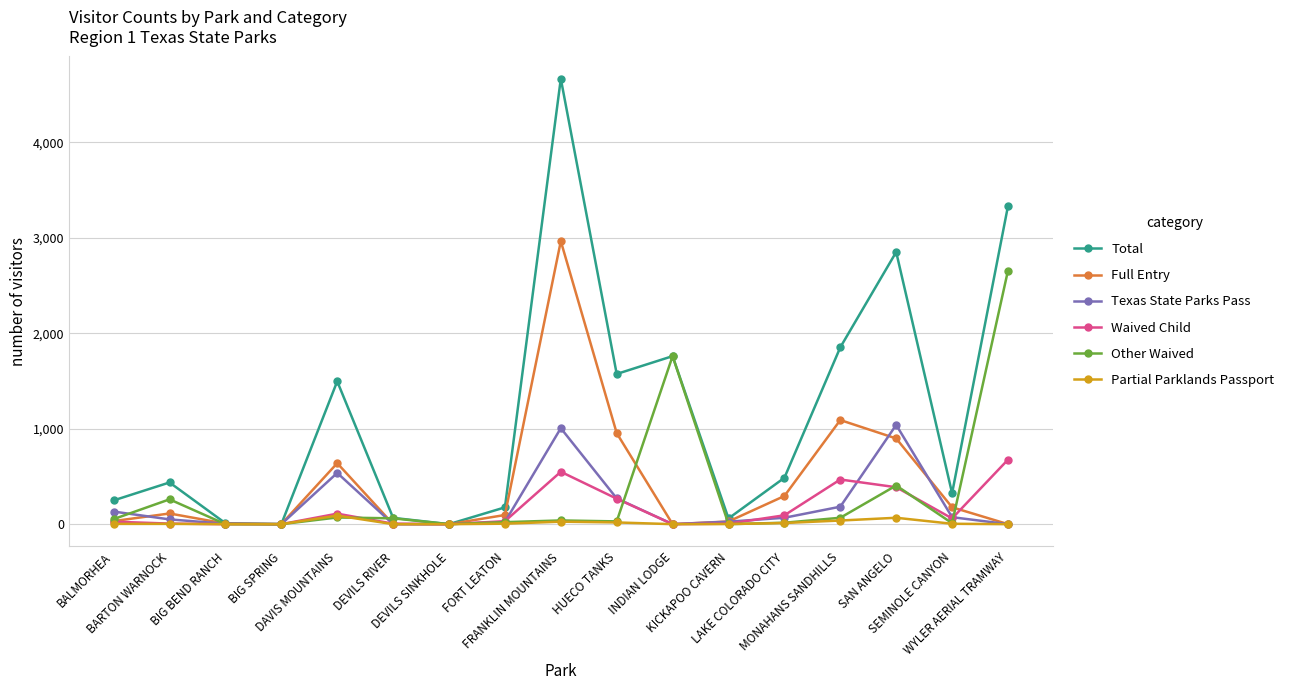

Rank the series by their maximum value, from highest to lowest.

Total, Full Entry, Other Waived, Texas State Parks Pass, Waived Child, Partial Parklands Passport